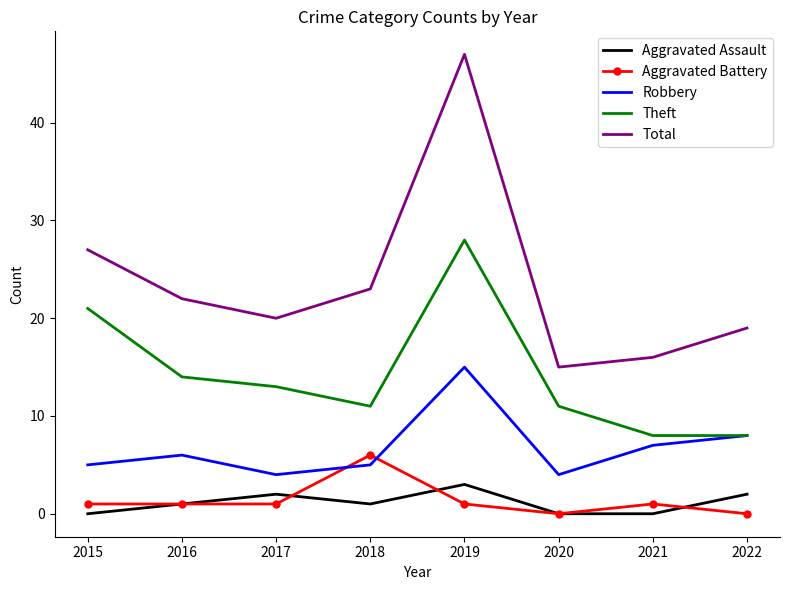

At which label does Robbery reach its peak?

2019